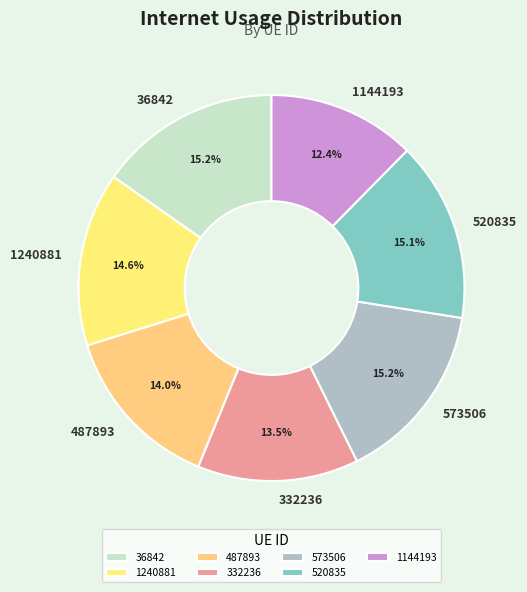

Which category has the smallest portion of the pie?

1144193